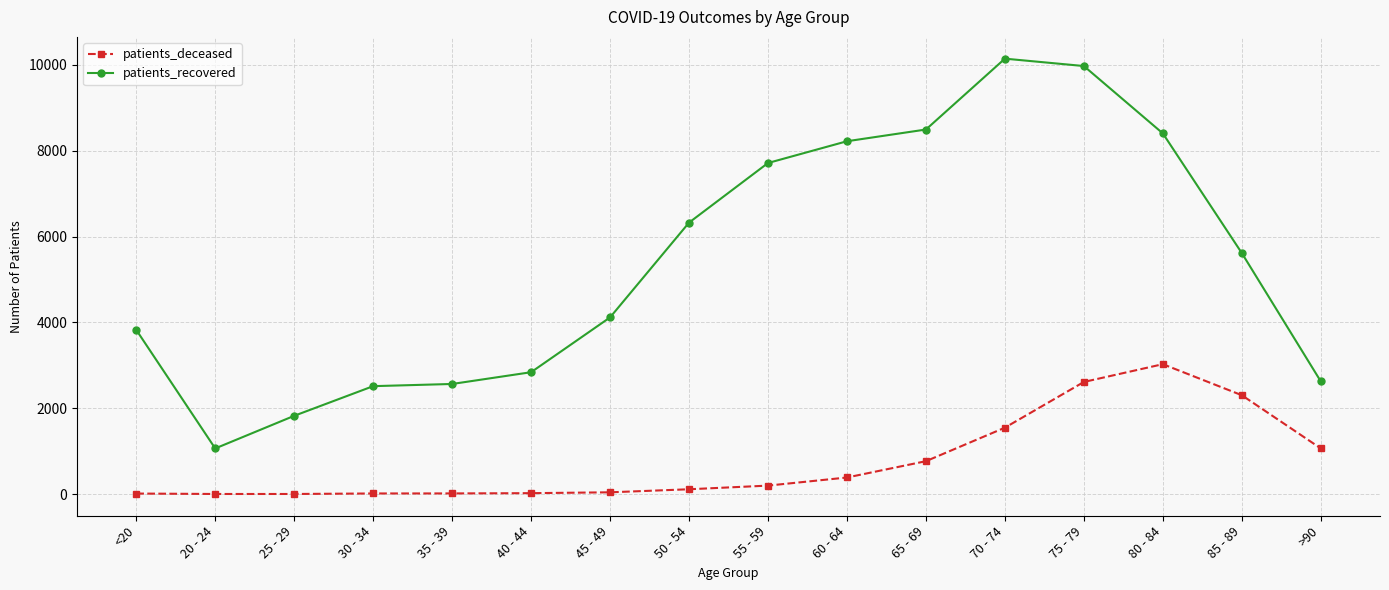

True or false: patients_deceased and patients_recovered cross at least once.

False